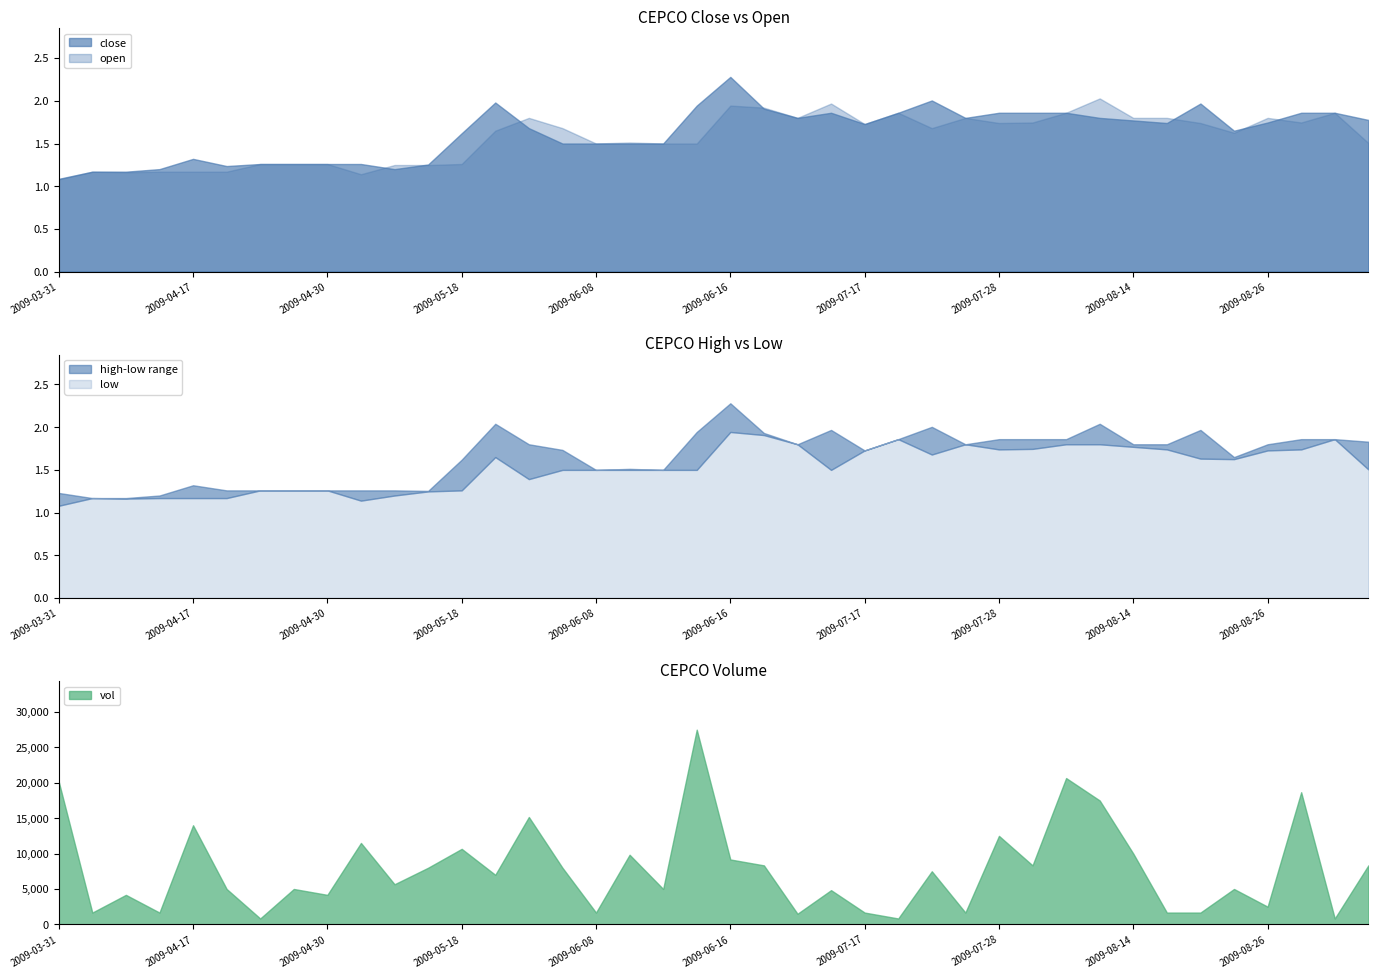

The close series shows 1.1 at 2009-08-26. True or false?

False